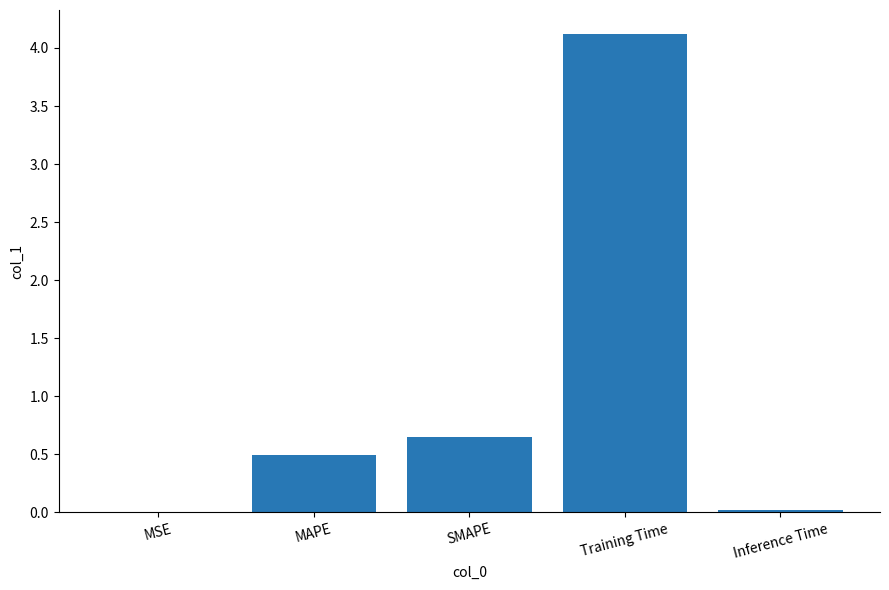

What is the maximum value shown in the chart?

4.1